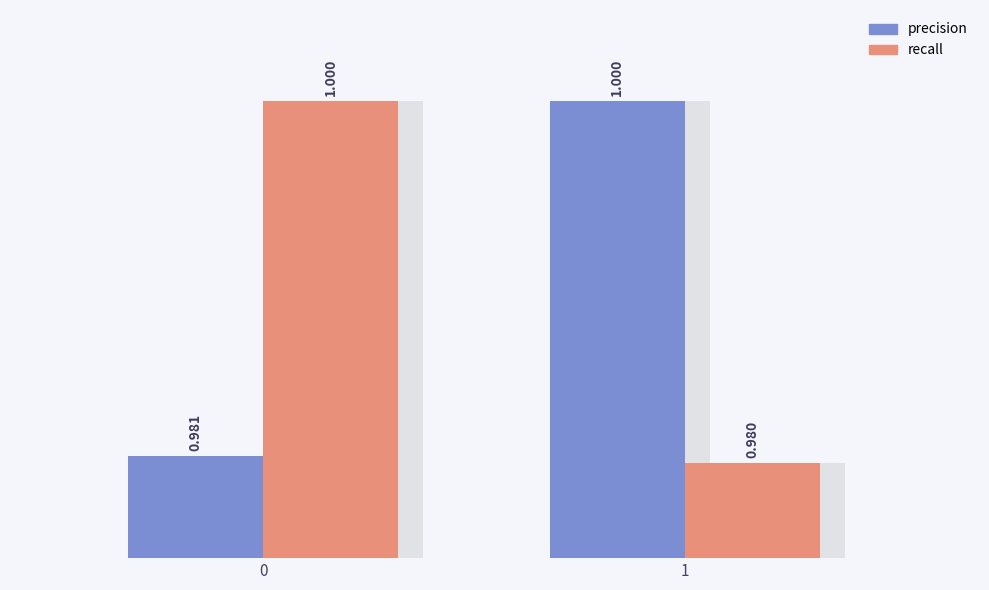

At 0, list the series in order from largest to smallest.

recall, precision